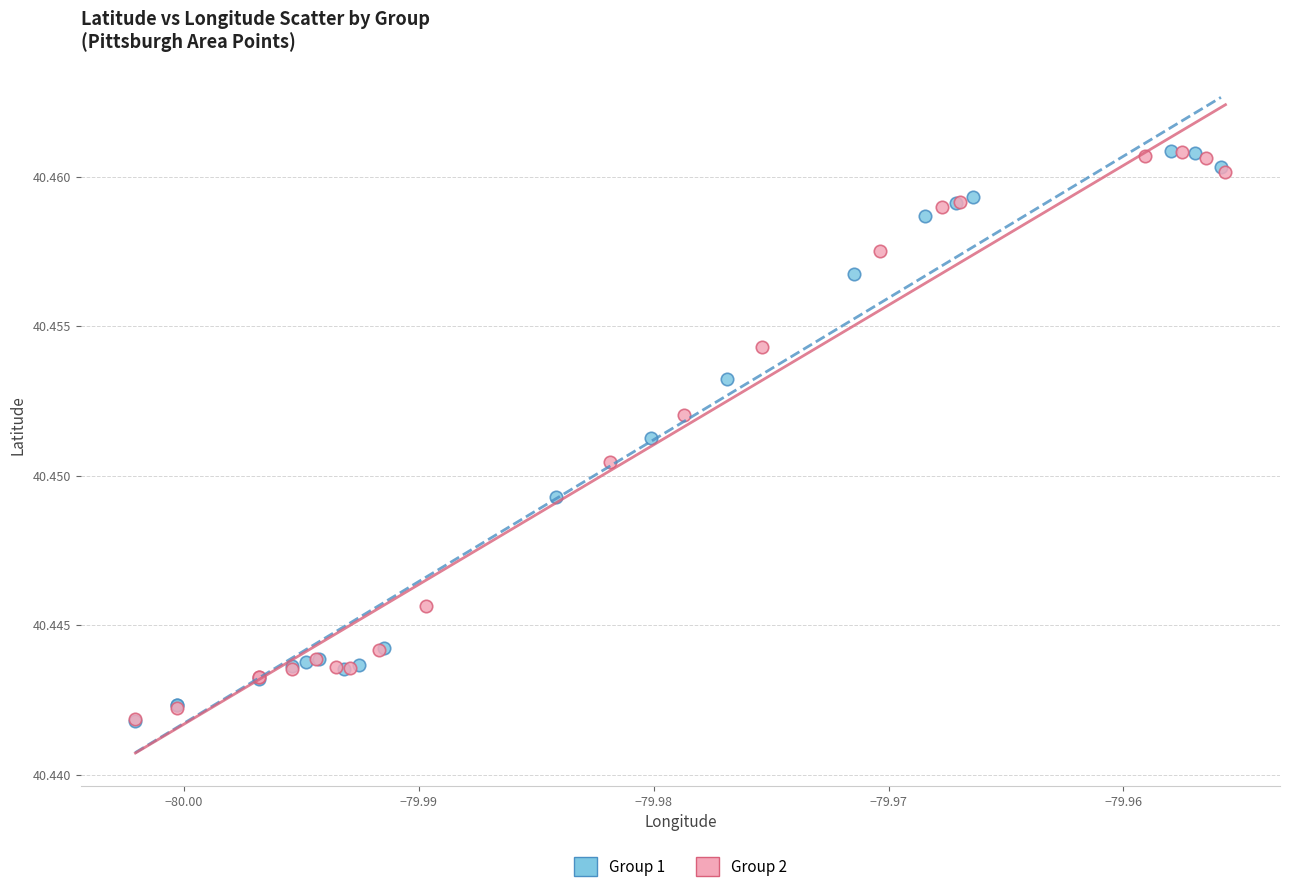

What are all the series names shown in the legend?

Group 1, Group 2